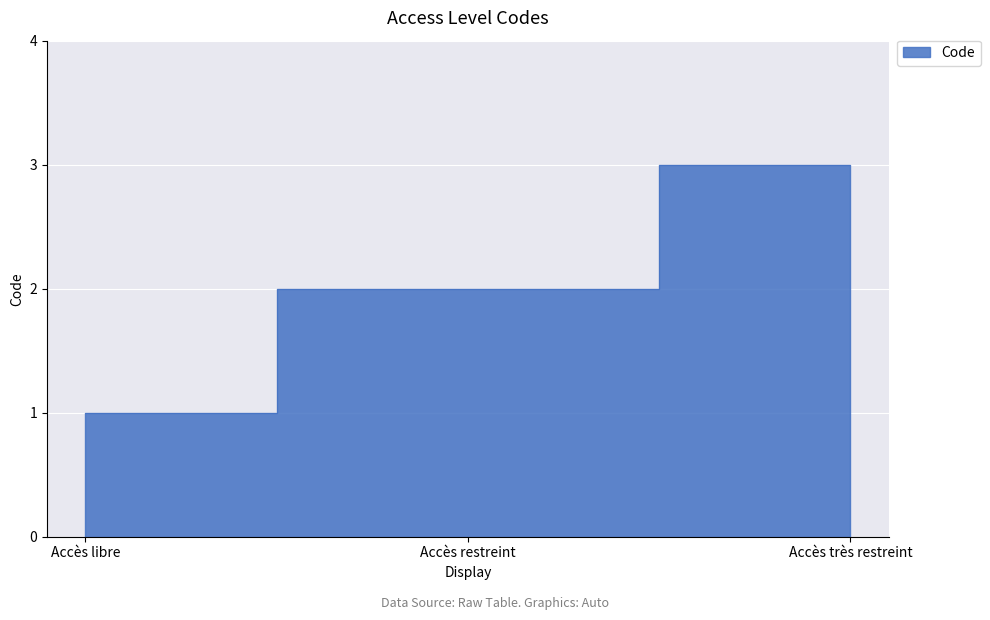

Read the value at Accès libre.

1